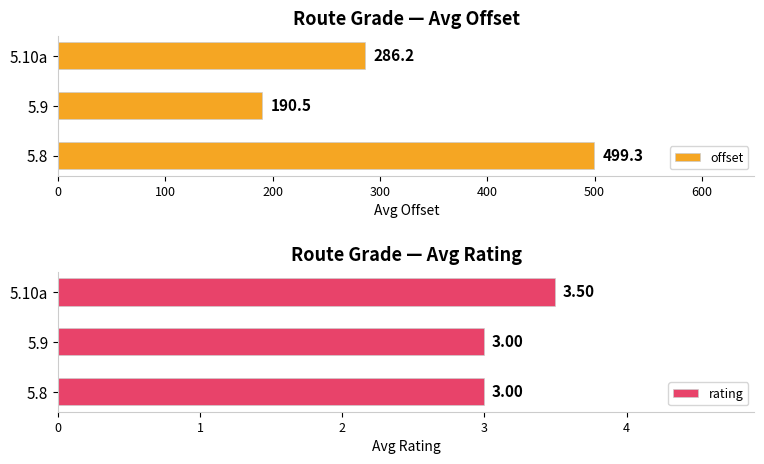

What is the value of the offset bar at the 1st from the left?

499.3